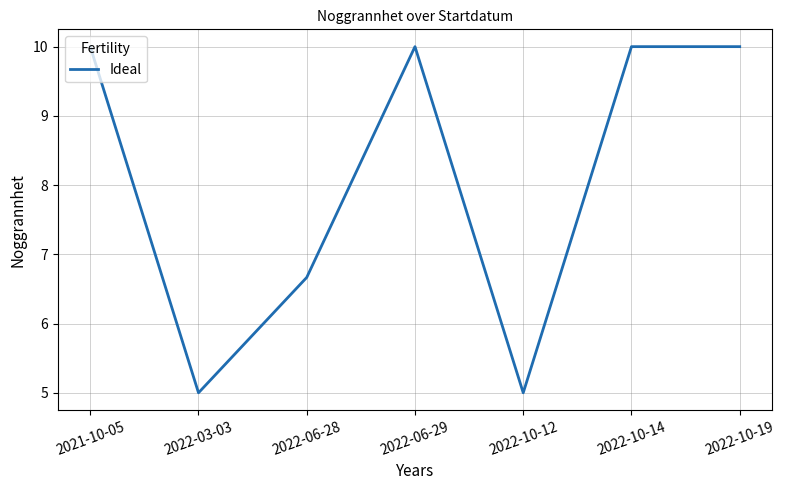

What position from the right is 2021-10-05?

7